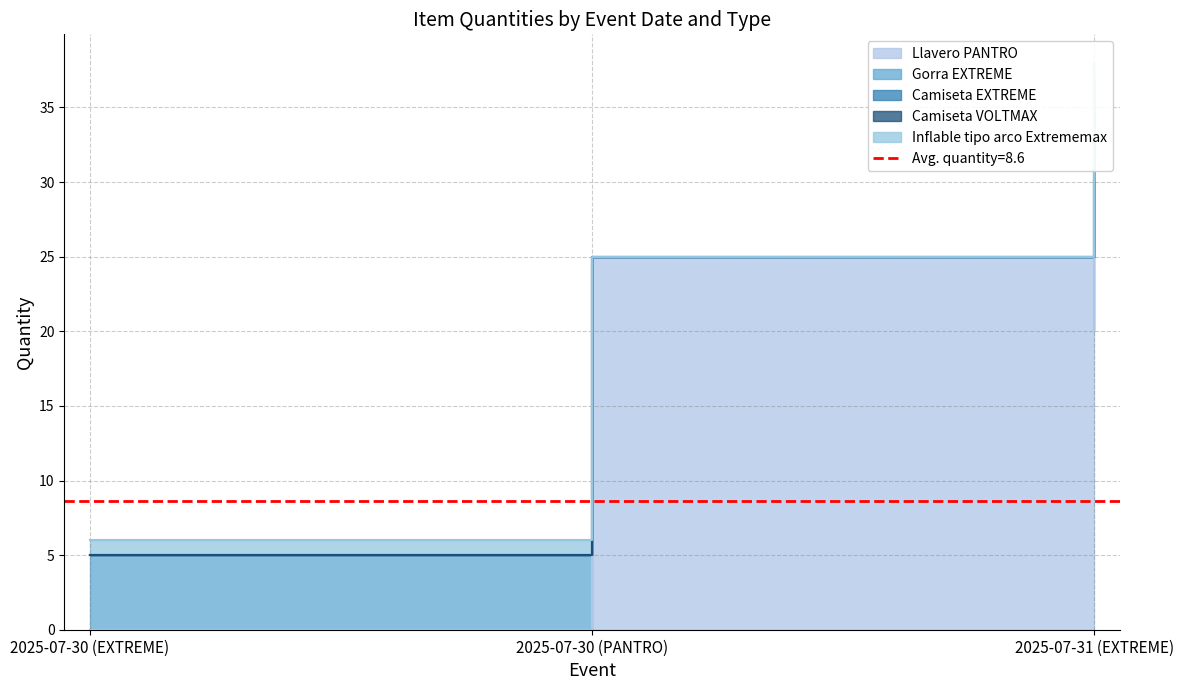

How many categories are shown in the chart?

3